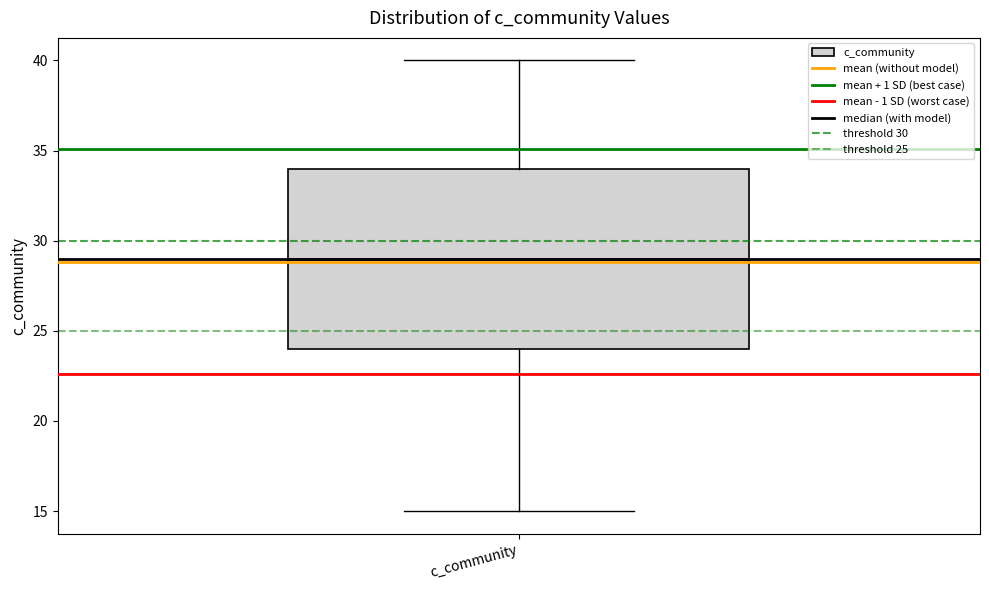

Where is the upper edge of the box for c_community on the y-axis? The values are not printed on the chart, so give them approximately, as read against the axis.

34